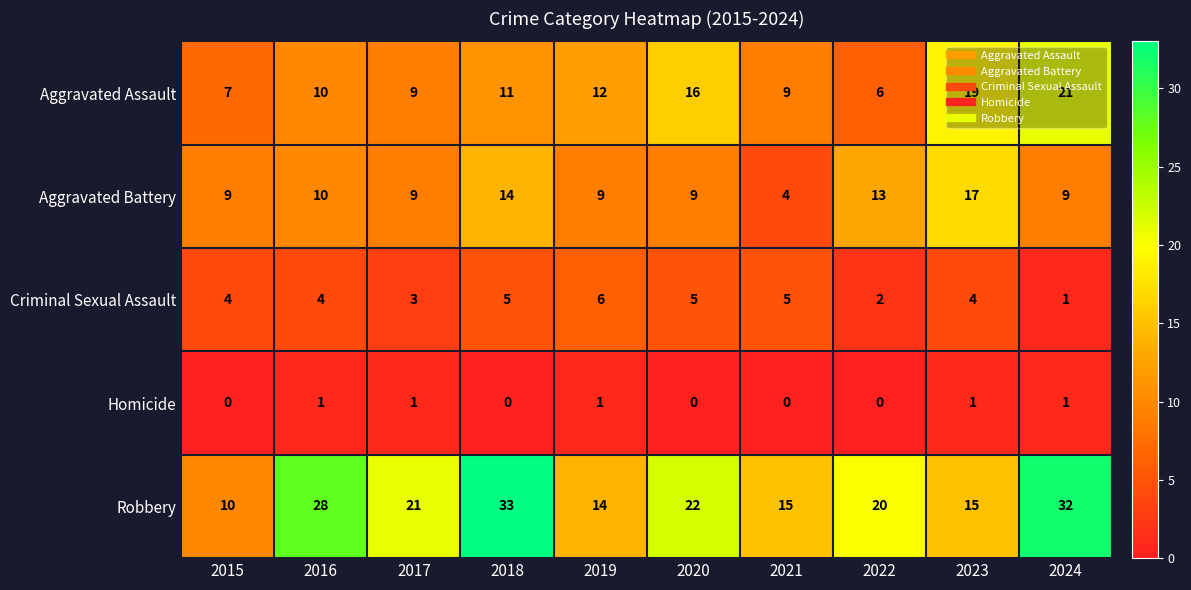

The Aggravated Assault series shows 6 at 2022. True or false?

True